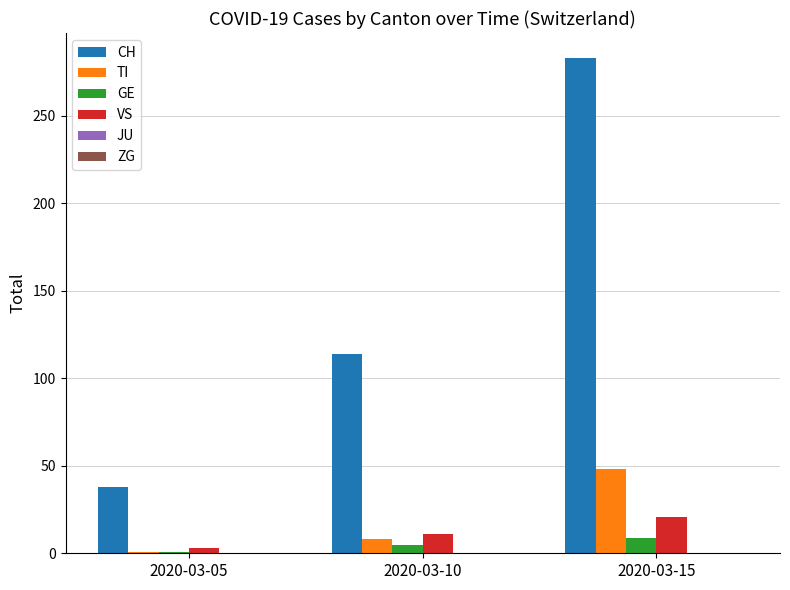

What is the average value of the TI series?

19